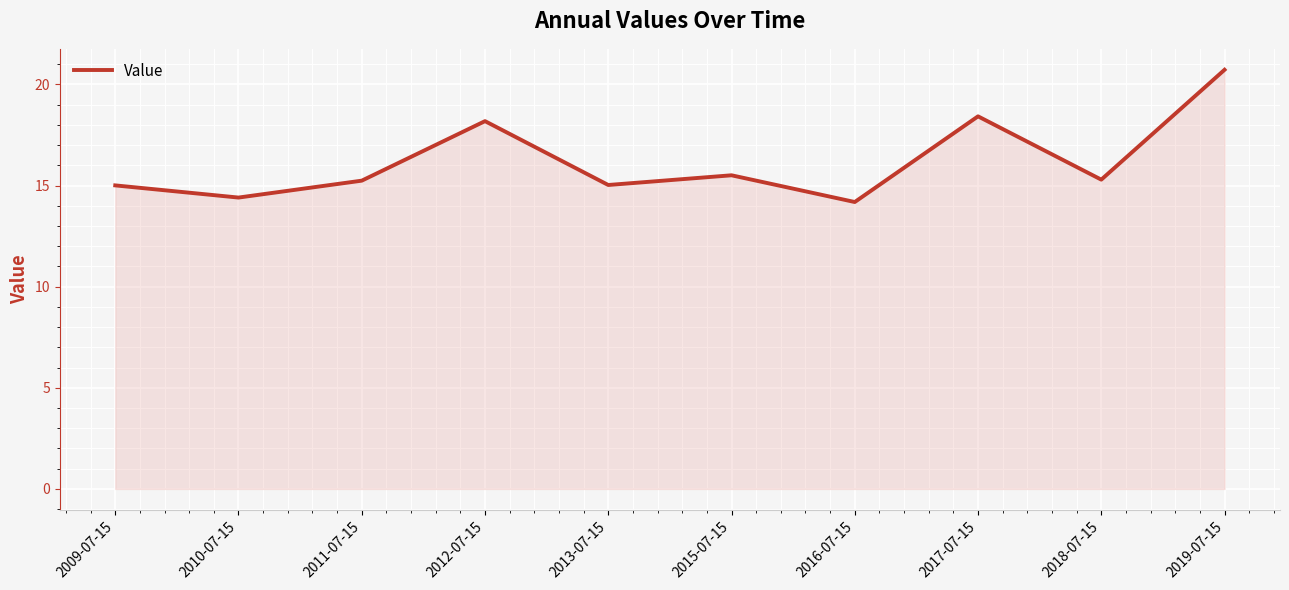

What is the difference between the values at 2012-07-15 and 2017-07-15?

0.2